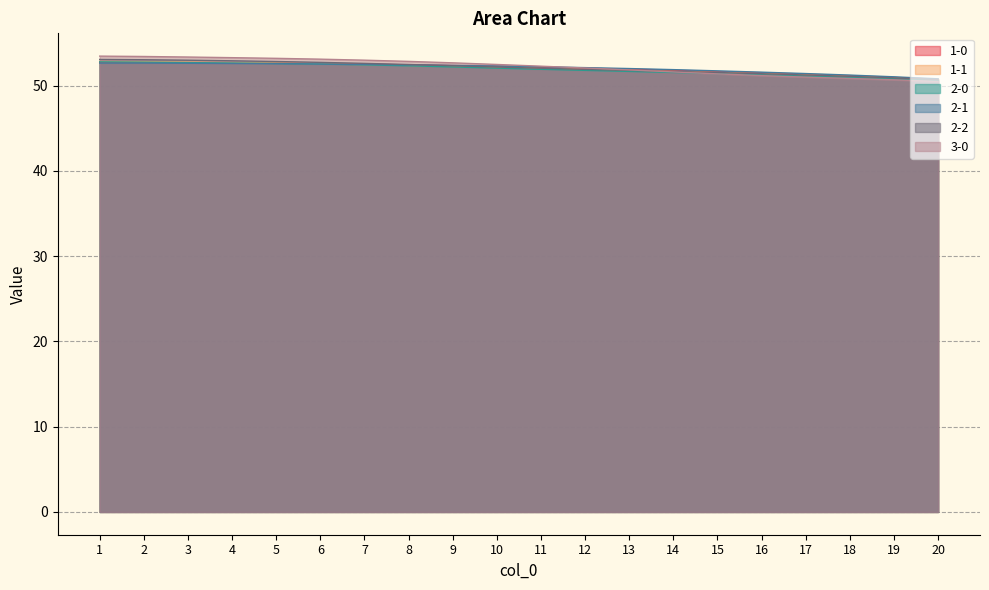

How many times do 1-1 and 1-0 cross each other?

2